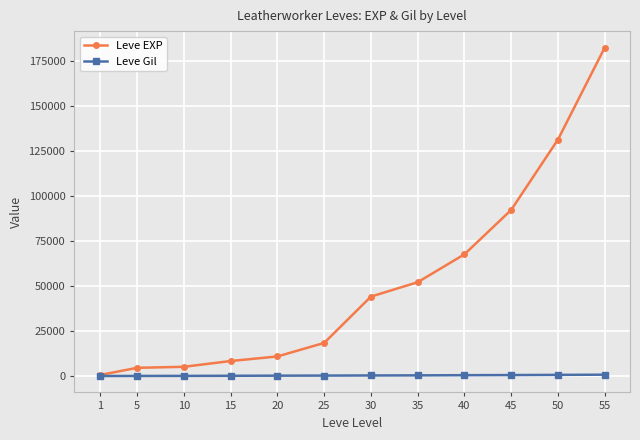

What is the maximum value shown in the chart?

182600